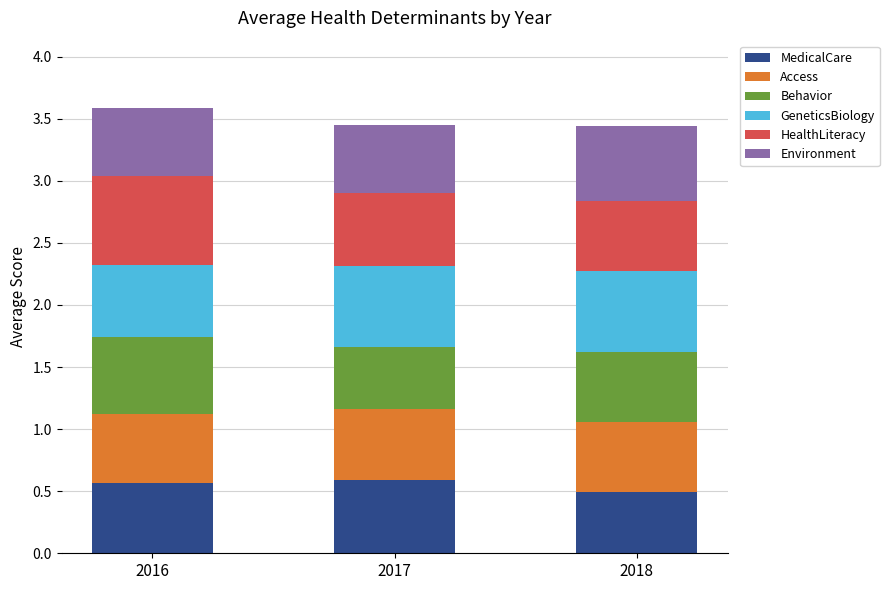

What is the total value across all series at 2018?

3.4